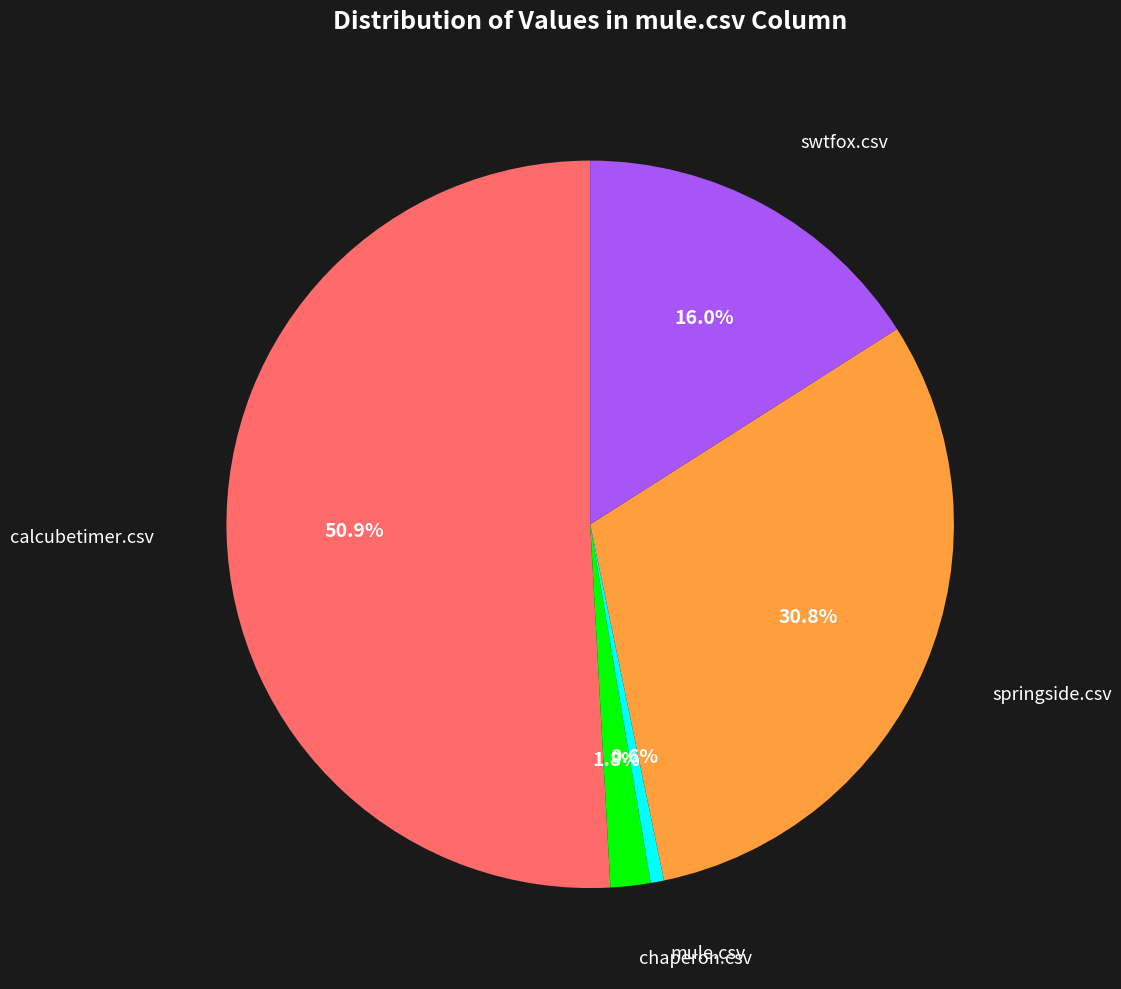

Is there a majority slice in this chart?

Yes